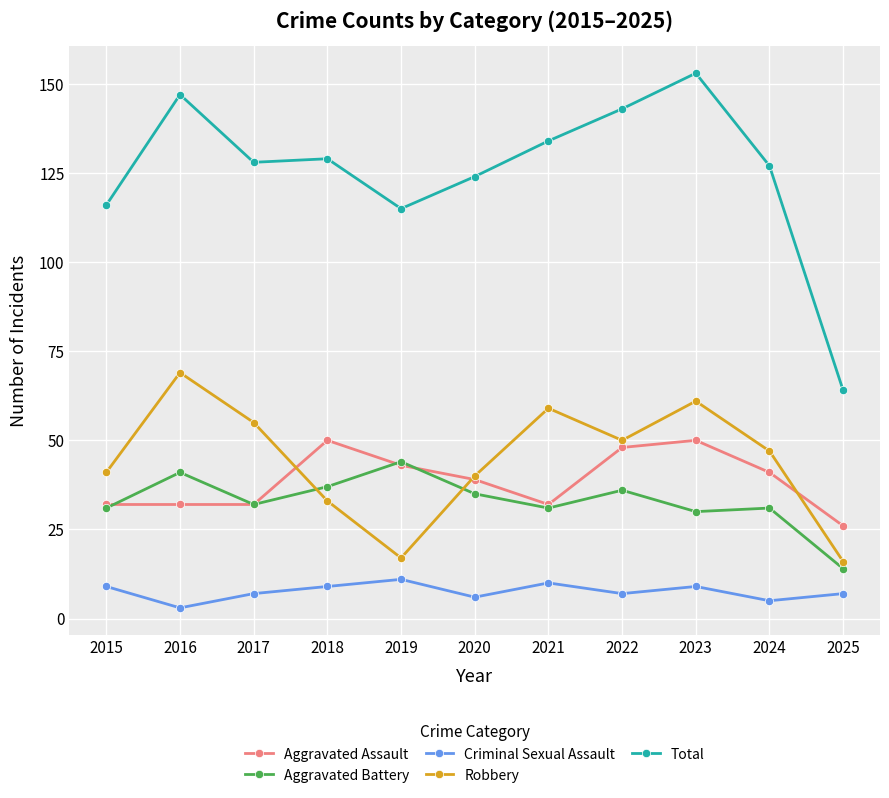

What are all the series names shown in the legend?

Aggravated Assault, Aggravated Battery, Criminal Sexual Assault, Robbery, Total